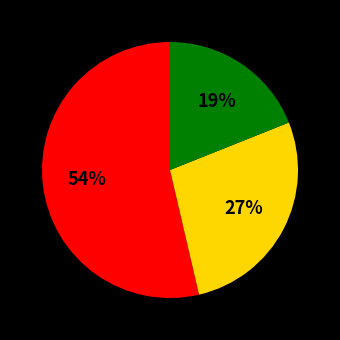

To the nearest percent, what is the difference between the largest and smallest slice percentages?

35%